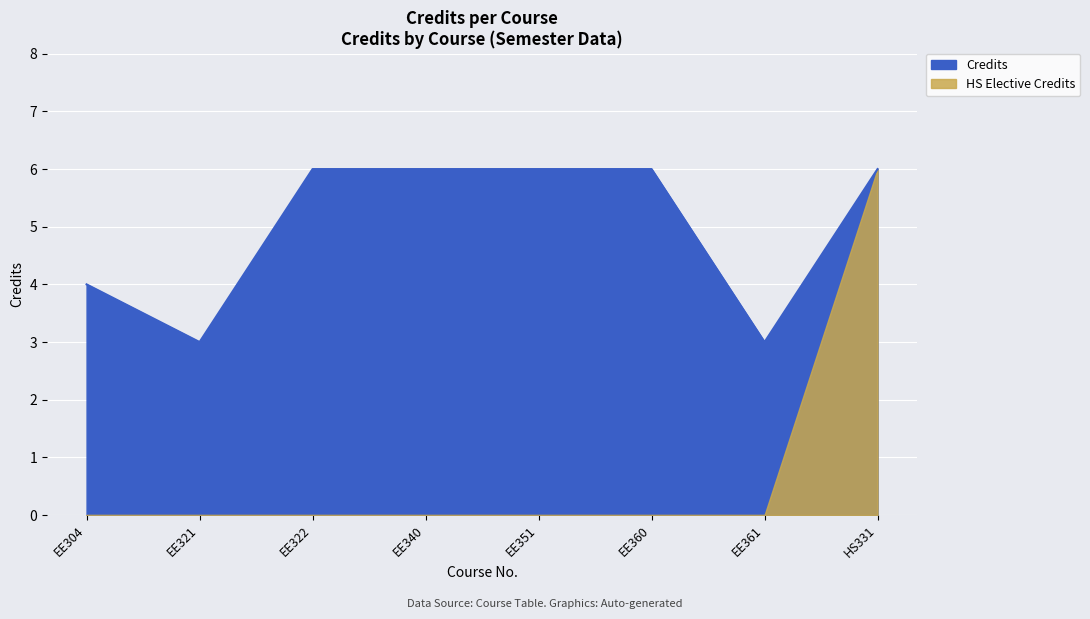

Count the number of categories in the chart.

8